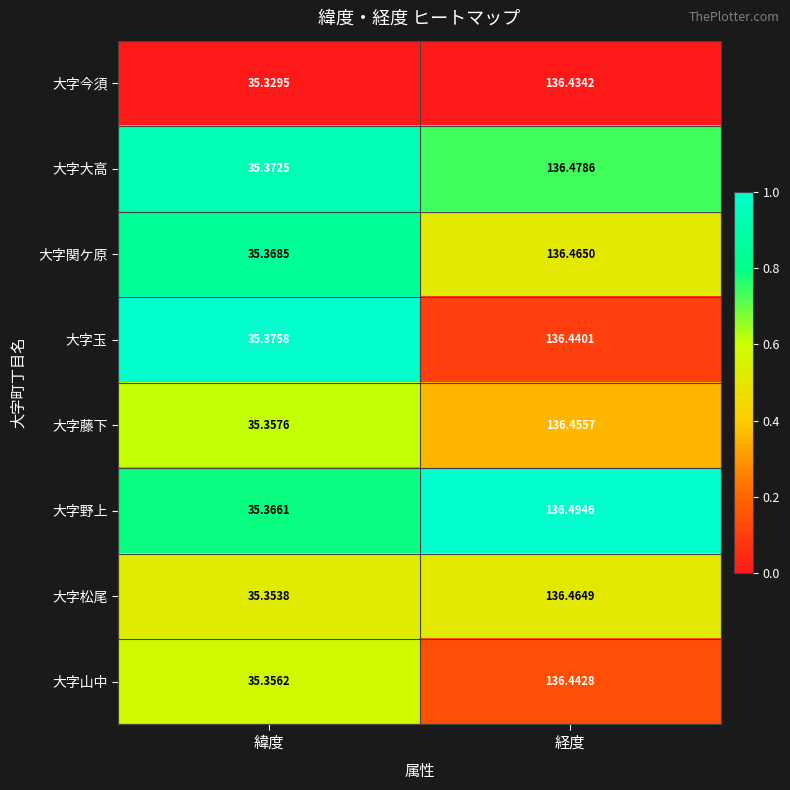

At which category is the sum across all series the highest?

経度